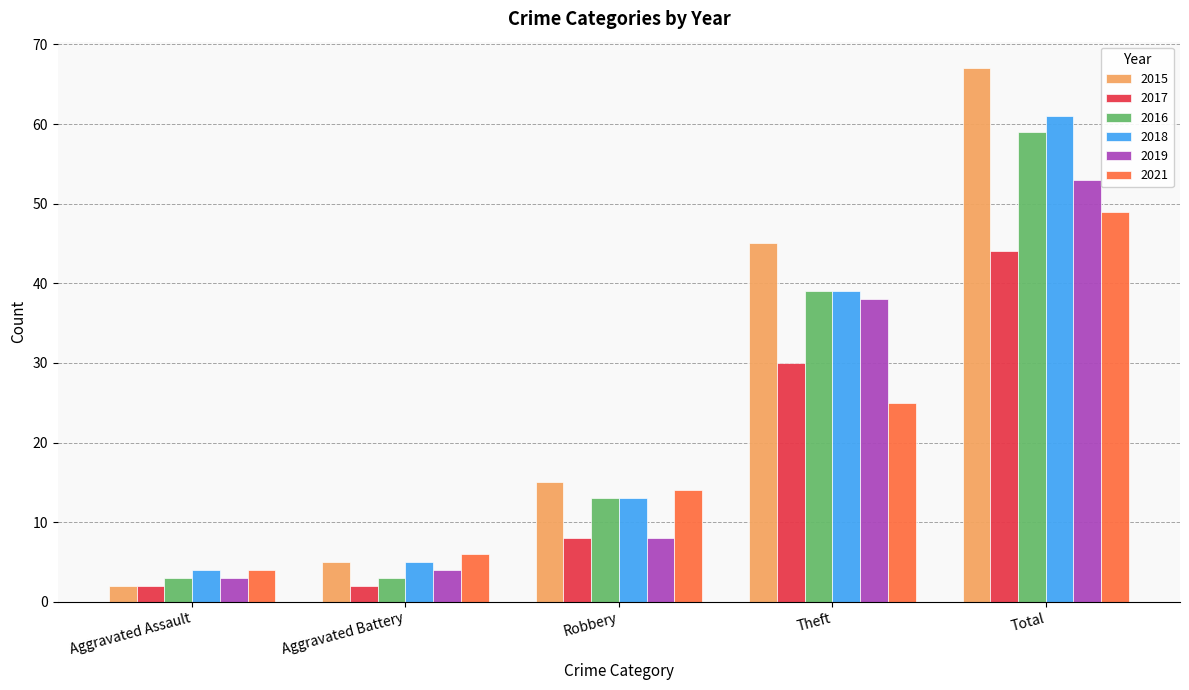

Count the number of data series in this chart.

6